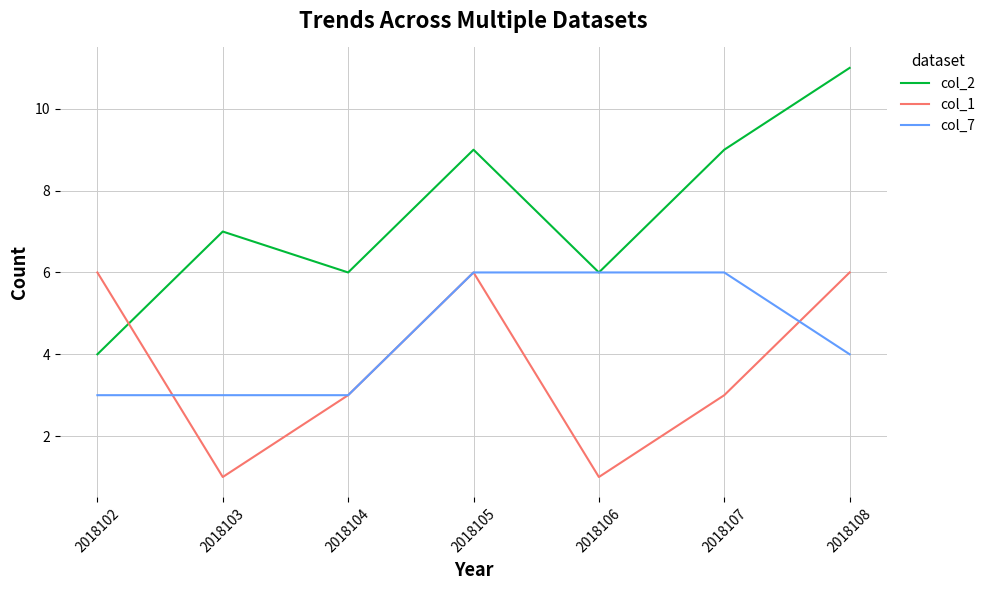

True or false: col_2 and col_1 intersect in this chart.

True